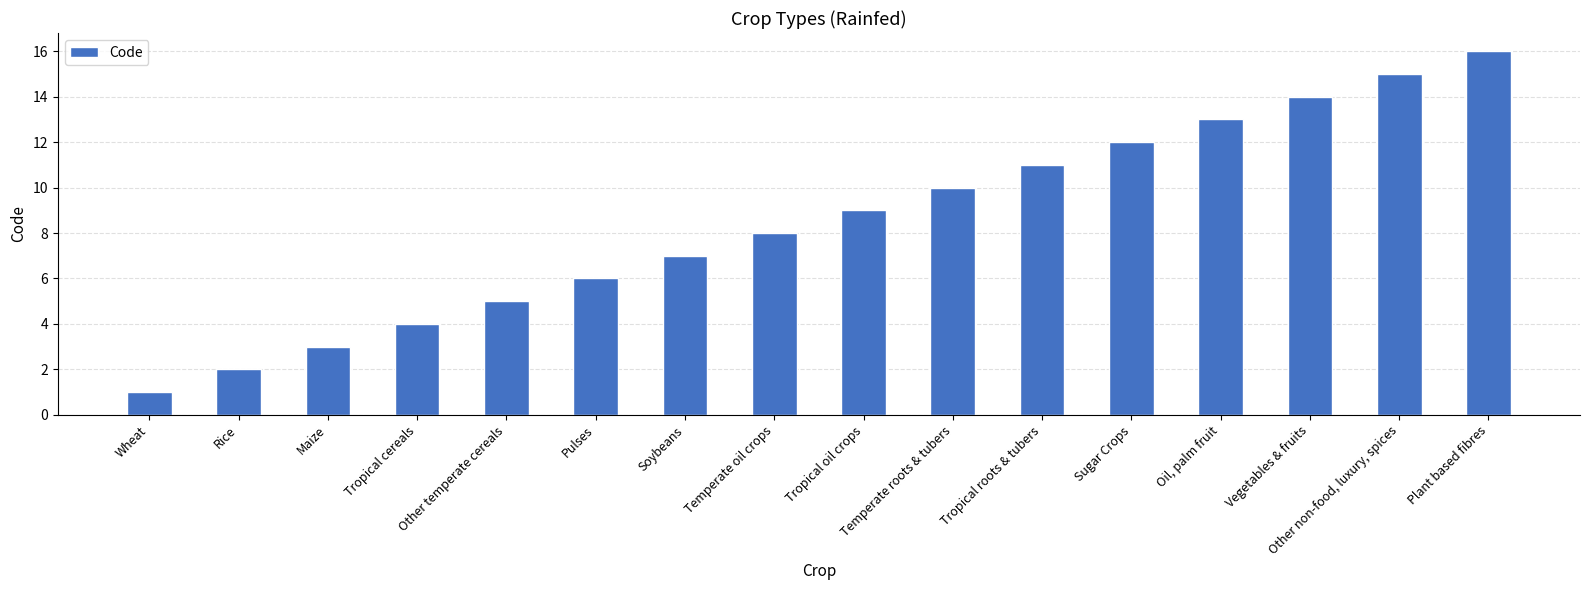

Is it true that the value at Tropical roots & tubers is 15?

False